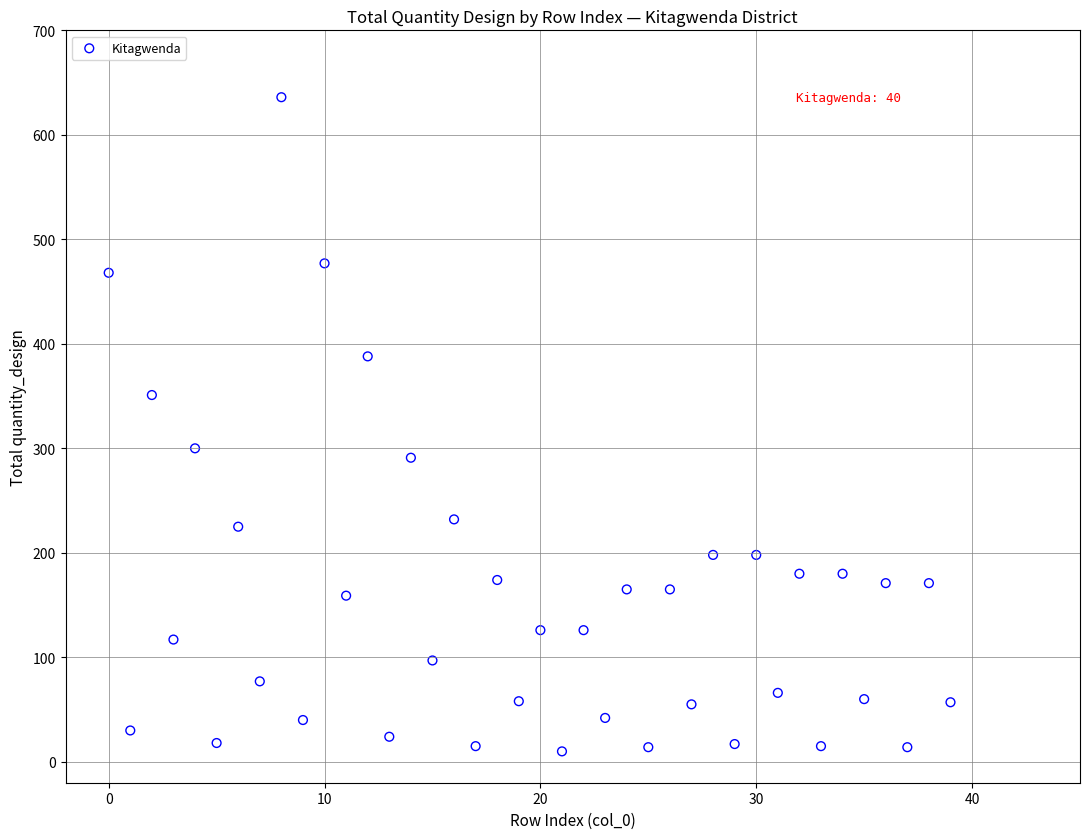

What is the range of Y values (max minus min)?

626